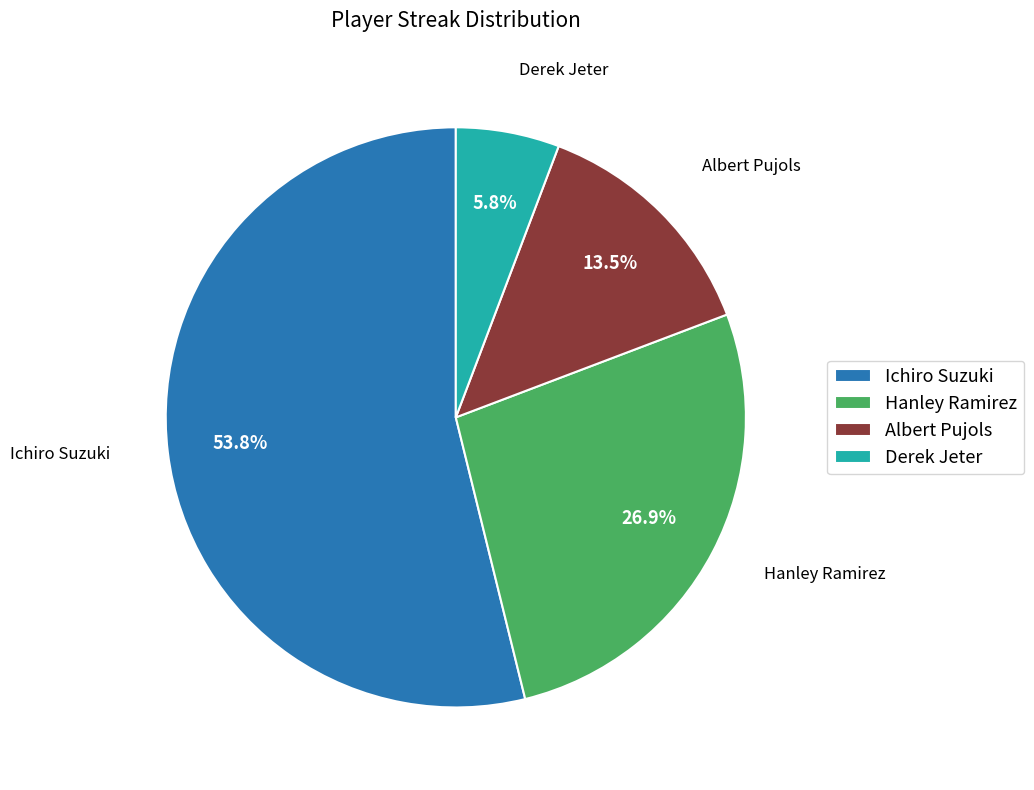

Which category accounts for the majority?

Ichiro Suzuki